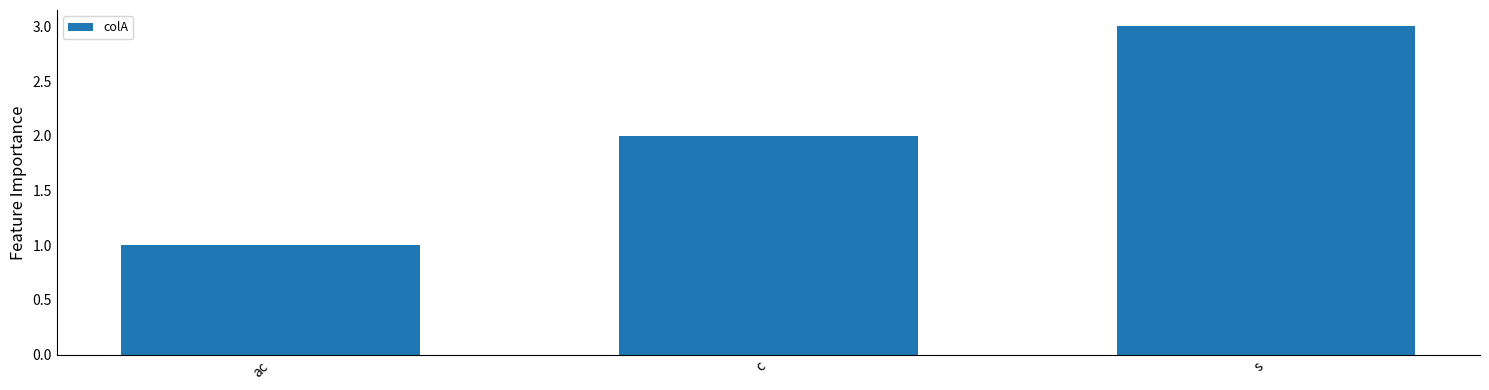

Are the bars horizontal?

No